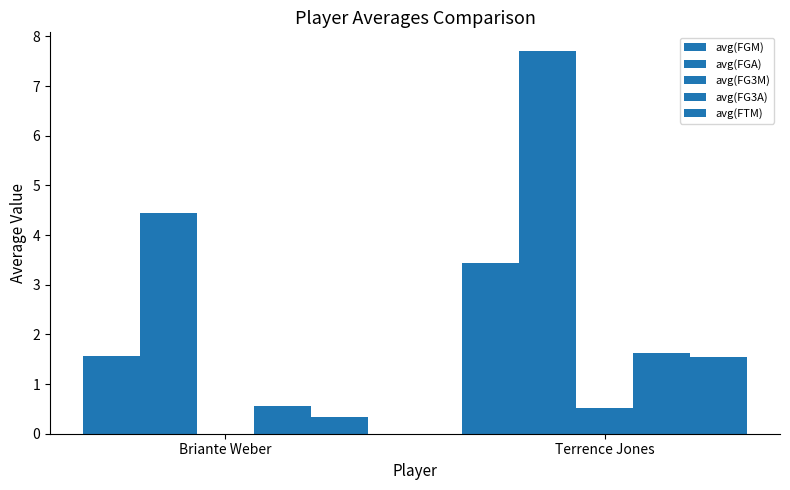

True or false: avg(FG3M) has a value of 0.5 at Terrence Jones.

True